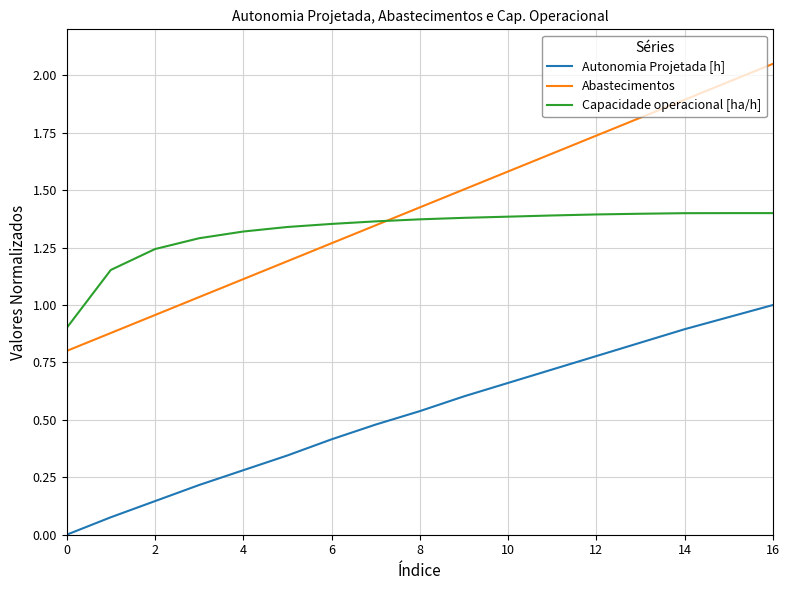

True or false: Abastecimentos has more than 0 interior local peaks.

False